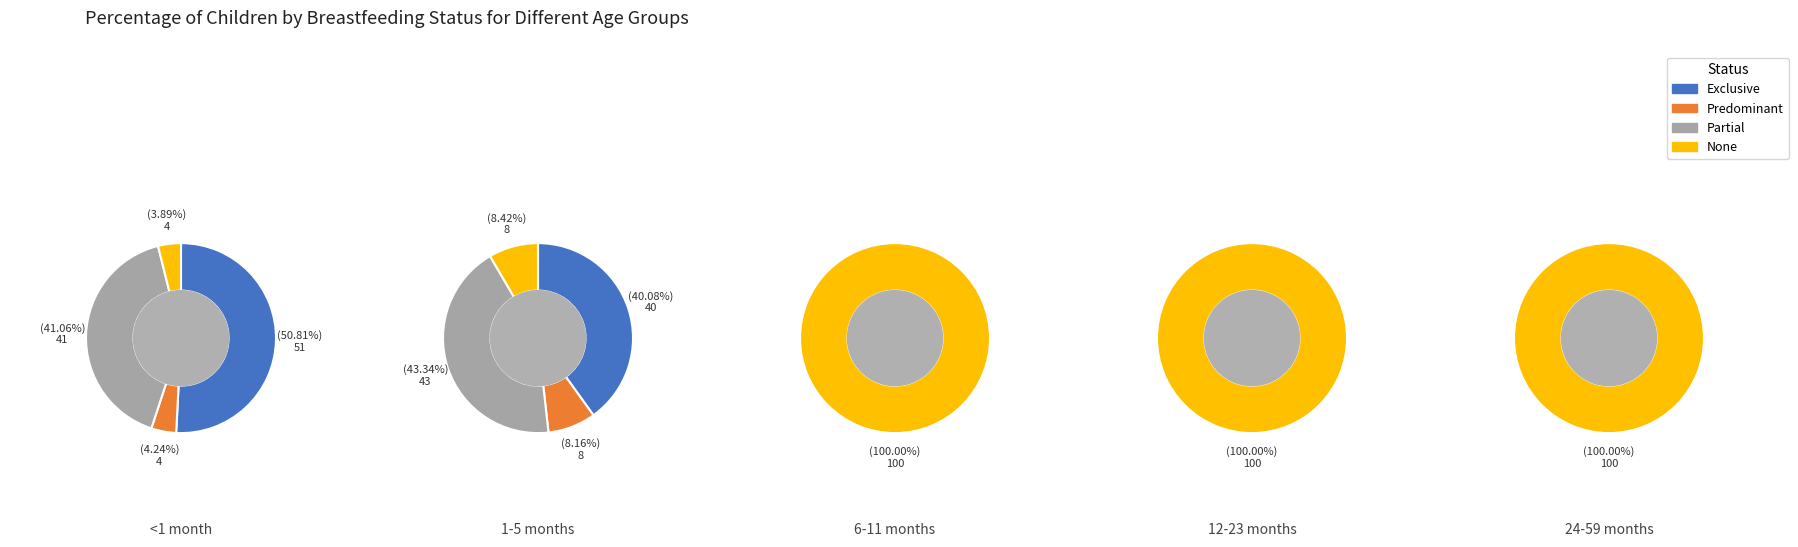

How many segments does this pie chart have?

5